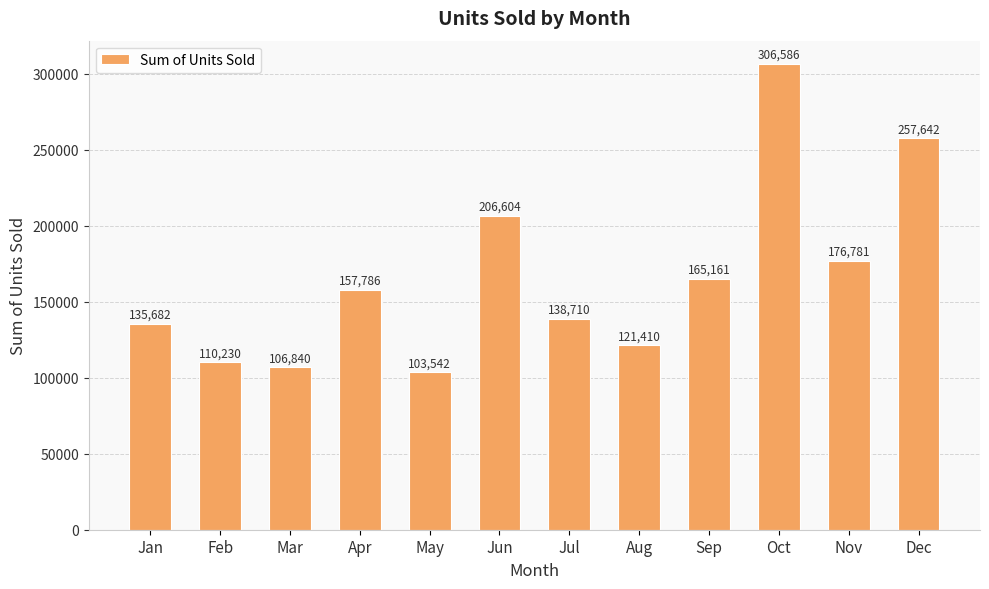

What value does the data have at Jun, to the nearest 50?

206600